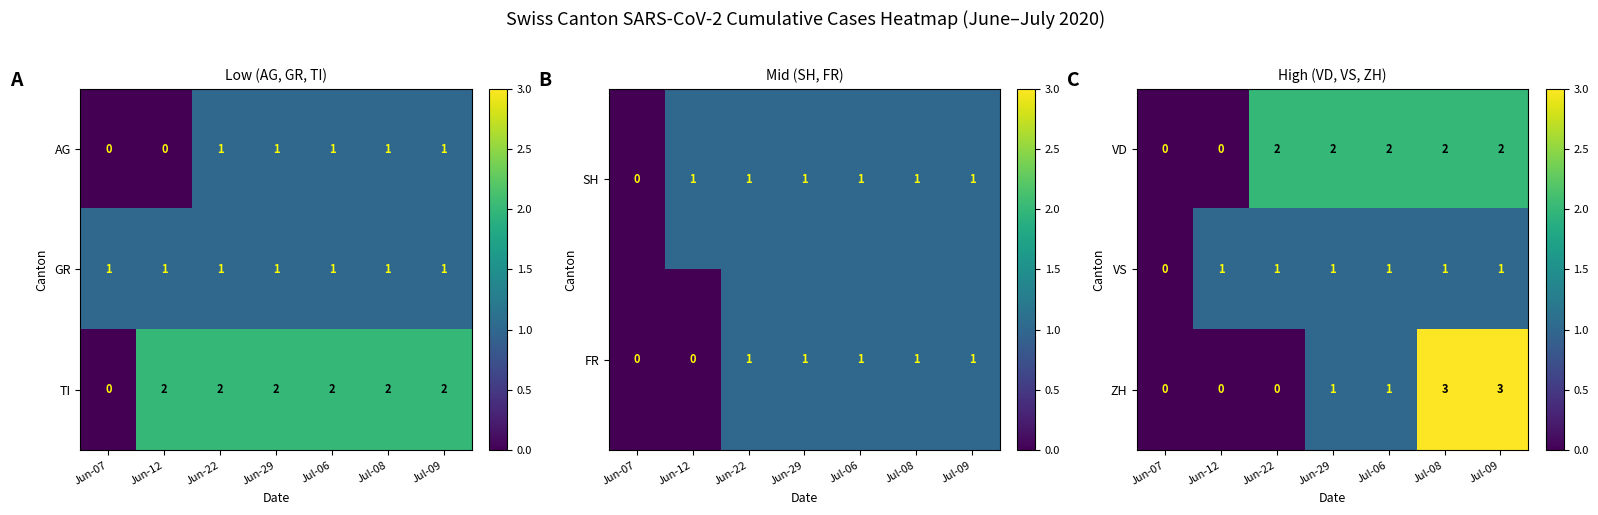

Is it true that VD equals 2 at Jul-09?

True